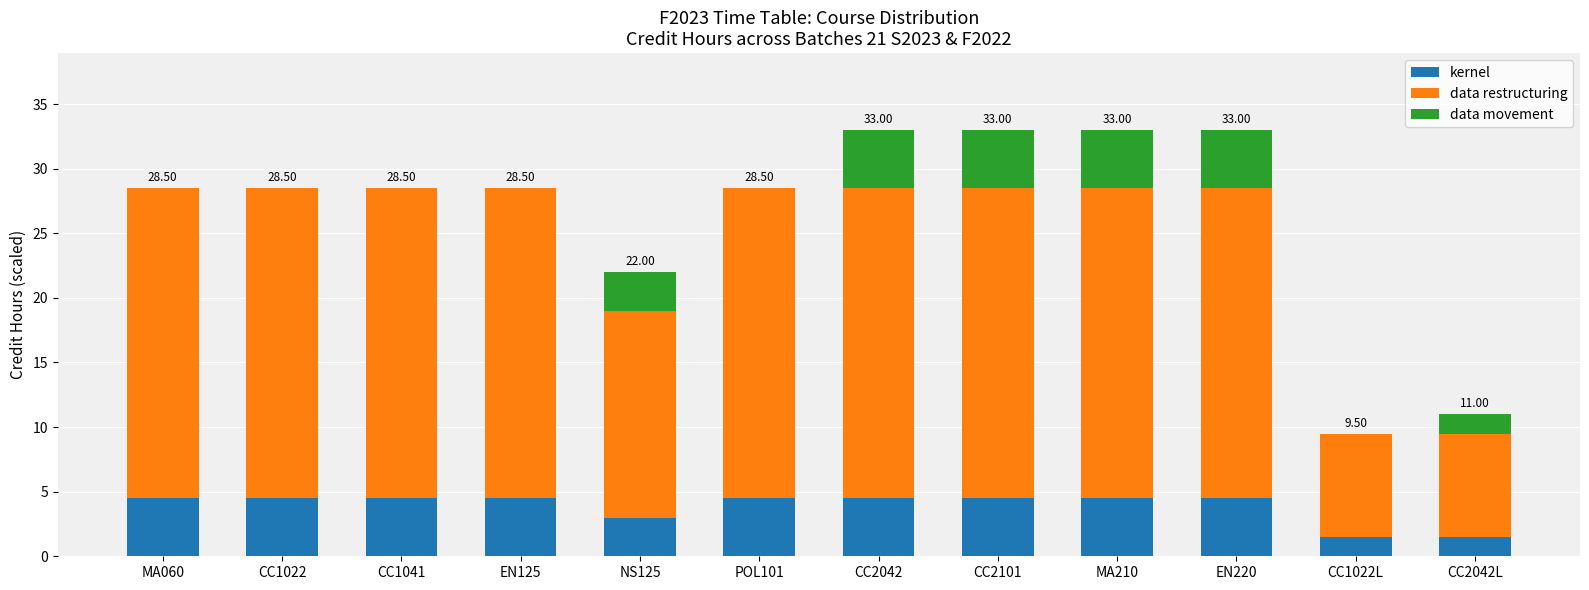

How many data points does each series have?

12